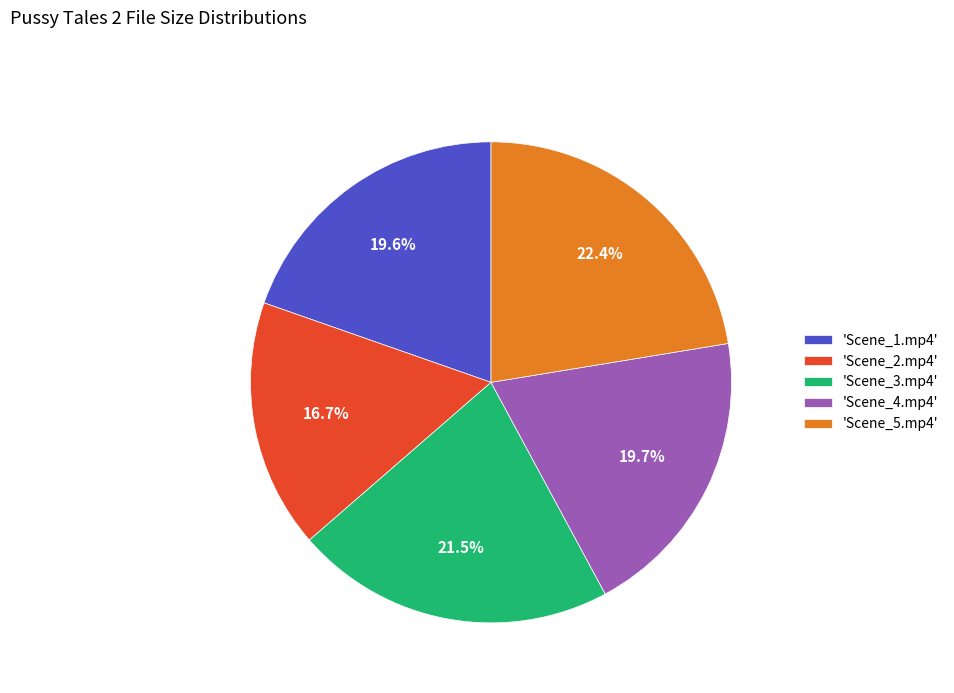

Is there any slice that represents more than half of the pie?

No